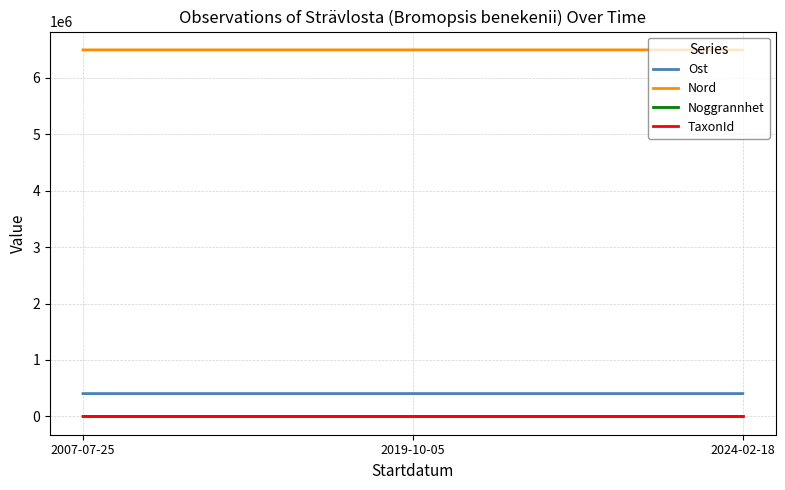

Which series has the largest total across all categories?

Nord